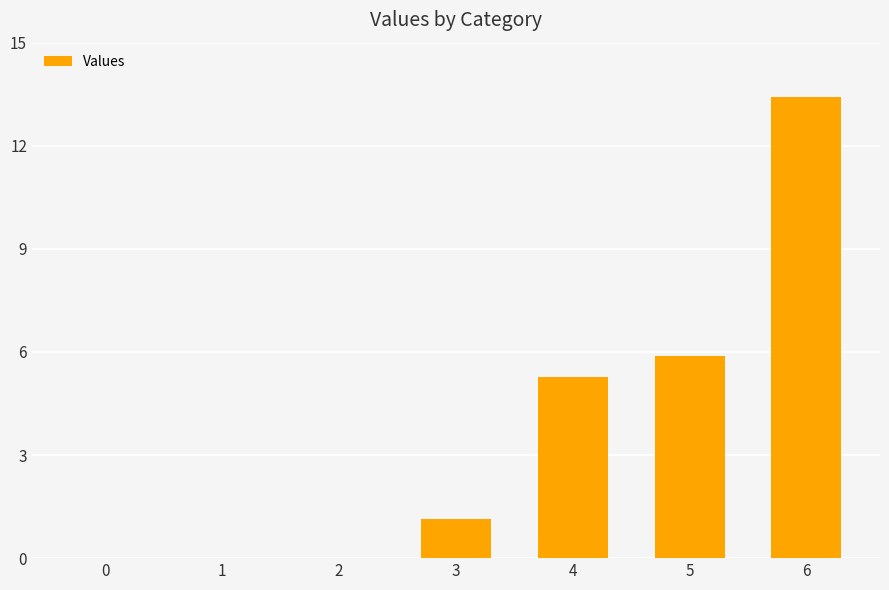

Approximately how many times larger is the value at 6 compared to 5?

2.3